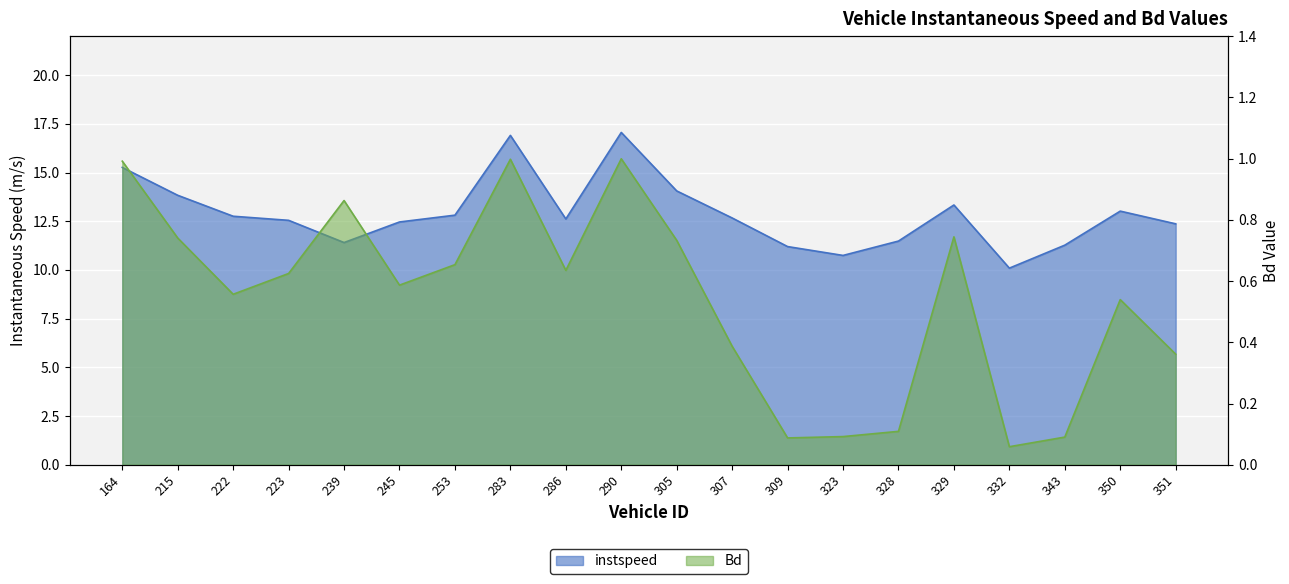

Between 215 and 222, which is larger?

215